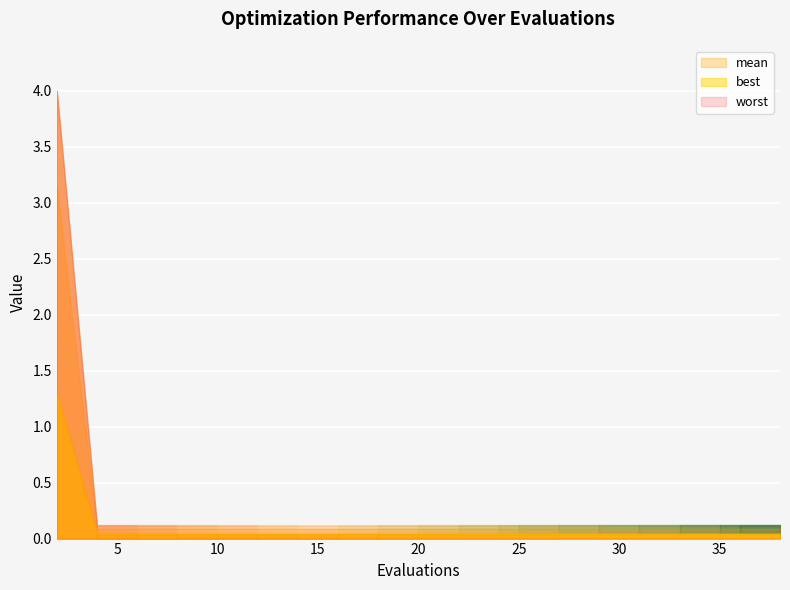

What are all the series names shown in the legend?

mean, best, worst